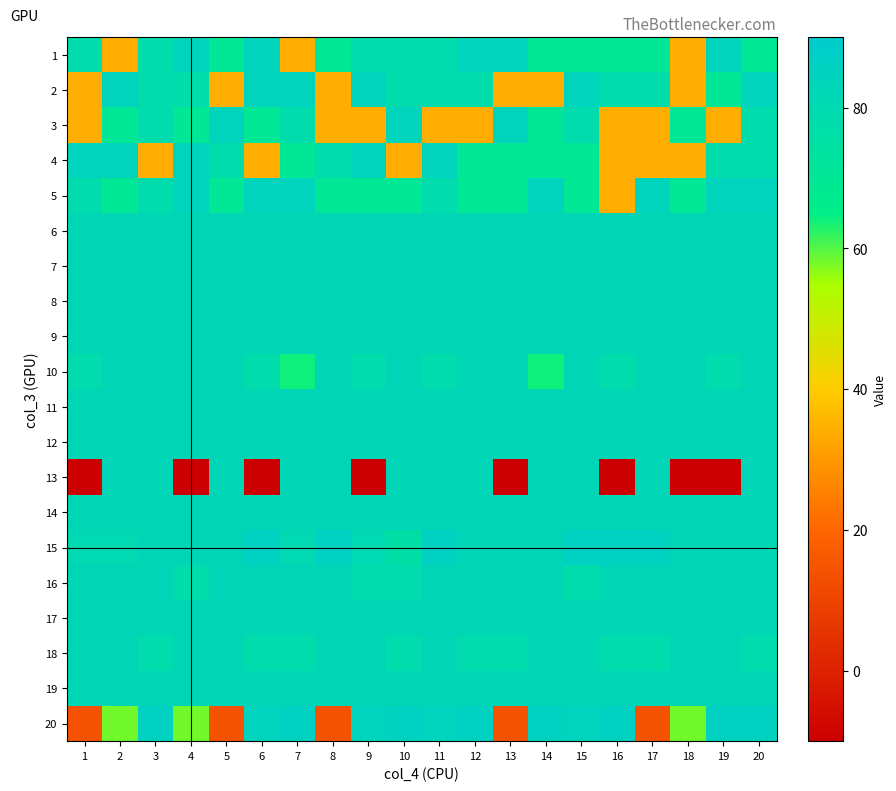

Reading left to right, extract all data points from this chart.

1: 1=78	2=34	3=78	4=84	5=70	6=84	7=34	8=70	9=78	10=78	11=78	12=84	13=84	14=70	15=70	16=70	17=70	18=34	19=84	20=70
2: 1=34	2=84	3=78	4=78	5=34	6=84	7=84	8=34	9=84	10=78	11=78	12=78	13=34	14=34	15=84	16=78	17=78	18=34	19=70	20=84
3: 1=34	2=70	3=78	4=70	5=84	6=70	7=78	8=34	9=34	10=84	11=34	12=34	13=84	14=70	15=78	16=34	17=34	18=70	19=34	20=78
4: 1=84	2=84	3=34	4=84	5=78	6=34	7=70	8=78	9=84	10=34	11=84	12=70	13=70	14=70	15=70	16=34	17=34	18=34	19=78	20=78
5: 1=78	2=70	3=78	4=84	5=70	6=84	7=84	8=70	9=70	10=70	11=78	12=70	13=70	14=84	15=70	16=34	17=84	18=70	19=84	20=84
6: 1=82	2=82	3=82	4=82	5=82	6=82	7=82	8=82	9=82	10=82	11=82	12=82	13=82	14=82	15=82	16=82	17=82	18=82	19=82	20=82
7: 1=82	2=82	3=82	4=82	5=82	6=82	7=82	8=82	9=82	10=82	11=82	12=82	13=82	14=82	15=82	16=82	17=82	18=82	19=82	20=82
8: 1=82	2=82	3=82	4=82	5=82	6=82	7=82	8=82	9=82	10=82	11=82	12=82	13=82	14=82	15=82	16=82	17=82	18=82	19=82	20=82
9: 1=82	2=82	3=82	4=82	5=82	6=82	7=82	8=82	9=82	10=82	11=82	12=82	13=82	14=82	15=82	16=82	17=82	18=82	19=82	20=82
10: 1=78	2=82	3=82	4=82	5=82	6=78	7=64	8=82	9=78	10=82	11=78	12=82	13=82	14=64	15=82	16=78	17=82	18=82	19=78	20=82
11: 1=82	2=82	3=82	4=82	5=82	6=82	7=82	8=82	9=82	10=82	11=82	12=82	13=82	14=82	15=82	16=82	17=82	18=82	19=82	20=82
12: 1=82	2=82	3=82	4=82	5=82	6=82	7=82	8=82	9=82	10=82	11=82	12=82	13=82	14=82	15=82	16=82	17=82	18=82	19=82	20=82
13: 1=-10	2=82	3=82	4=-10	5=82	6=-10	7=82	8=82	9=-10	10=82	11=82	12=82	13=-10	14=82	15=82	16=-10	17=82	18=-10	19=-10	20=82
14: 1=82	2=82	3=82	4=82	5=82	6=82	7=82	8=82	9=82	10=82	11=82	12=82	13=82	14=82	15=82	16=82	17=82	18=82	19=82	20=82
15: 1=80	2=80	3=82	4=82	5=82	6=86	7=80	8=86	9=80	10=76	11=86	12=82	13=82	14=82	15=86	16=86	17=86	18=82	19=82	20=82
16: 1=82	2=82	3=82	4=78	5=82	6=82	7=82	8=82	9=78	10=78	11=82	12=82	13=82	14=82	15=78	16=82	17=82	18=82	19=82	20=82
17: 1=82	2=82	3=82	4=82	5=82	6=82	7=82	8=82	9=82	10=82	11=82	12=82	13=82	14=82	15=82	16=82	17=82	18=82	19=82	20=82
18: 1=82	2=82	3=78	4=82	5=82	6=78	7=78	8=82	9=82	10=78	11=82	12=78	13=78	14=82	15=82	16=78	17=78	18=82	19=82	20=78
19: 1=82	2=82	3=82	4=82	5=82	6=82	7=82	8=82	9=82	10=82	11=82	12=82	13=82	14=82	15=82	16=82	17=82	18=82	19=82	20=82
20: 1=14	2=58	3=86	4=58	5=14	6=84	7=86	8=14	9=84	10=86	11=84	12=86	13=14	14=86	15=84	16=86	17=14	18=58	19=86	20=86